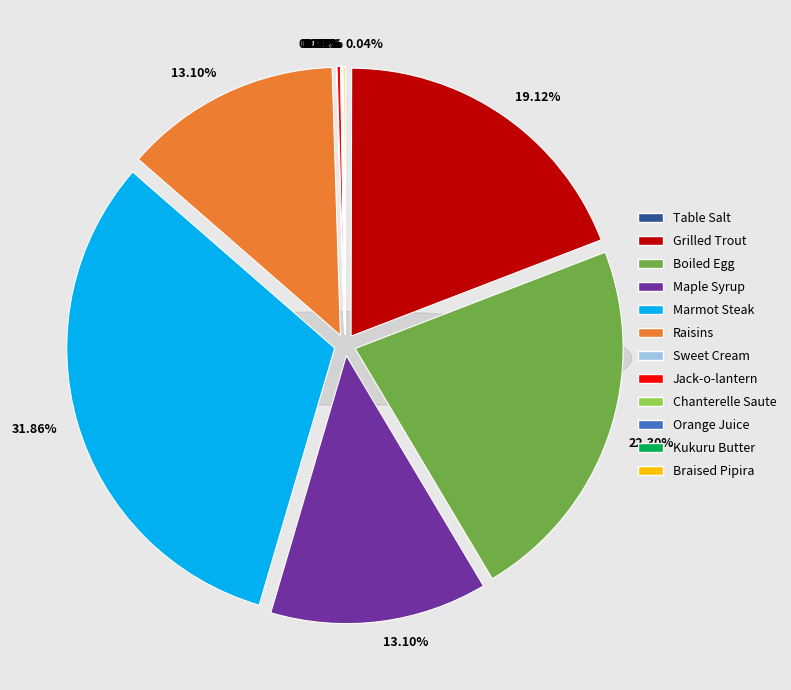

Does Orange Juice account for over 50% of the chart?

No